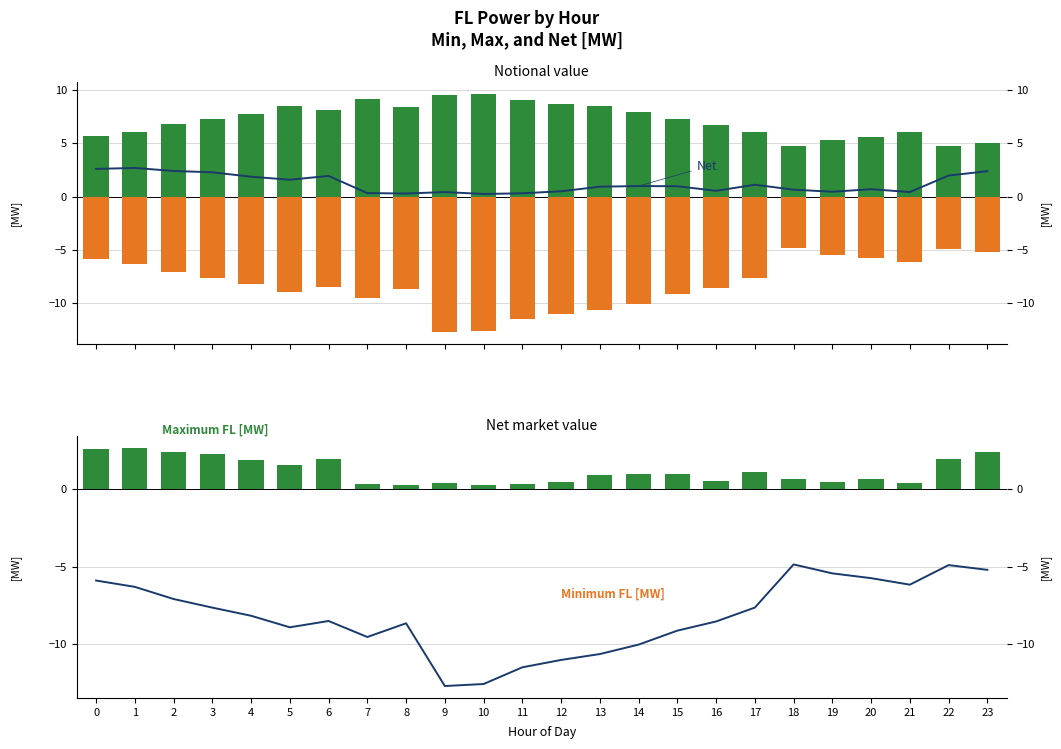

The value of FL [MW] at 7 is 0.5. True or false?

False